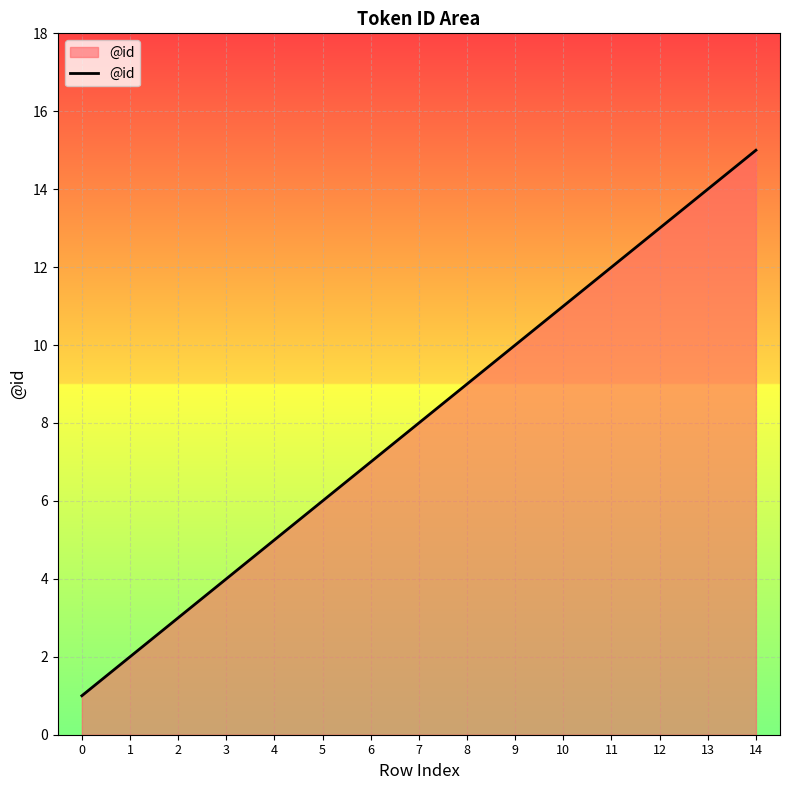

List the labels in order of value, smallest first.

0, 1, 2, 3, 4, 5, 6, 7, 8, 9, 10, 11, 12, 13, 14